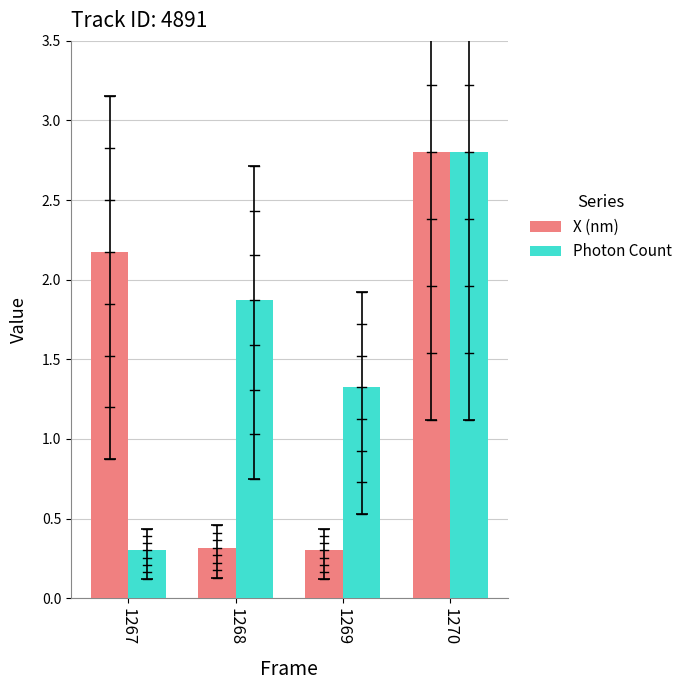

What value does the Photon Count series have at 1270?

2.8